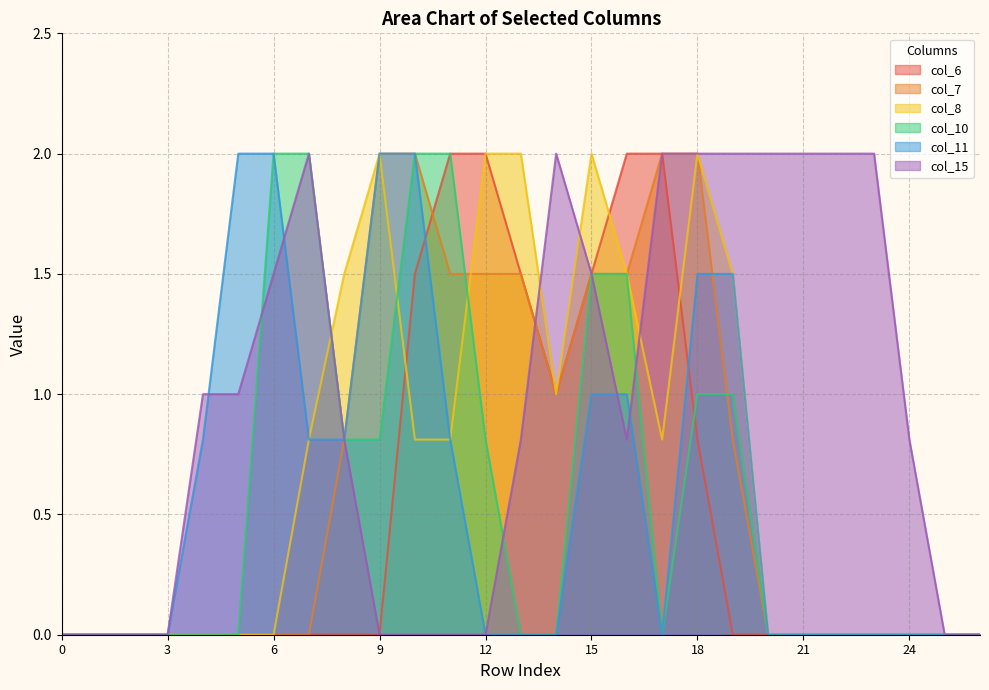

Rank the series at 4 from lowest to highest value.

col_6, col_7, col_8, col_10, col_11, col_15